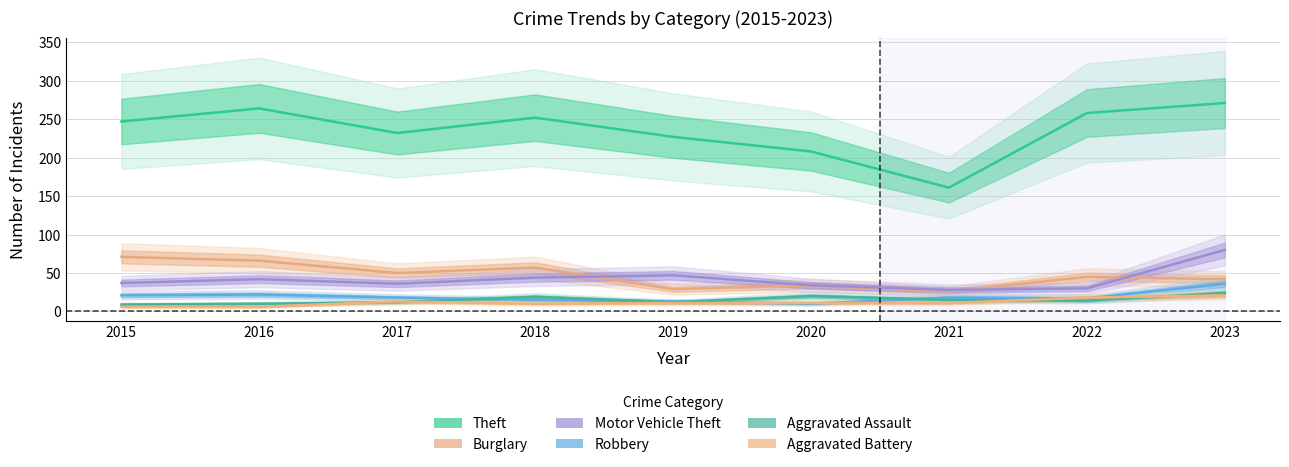

True or false: Theft and Motor Vehicle Theft cross at least once.

False